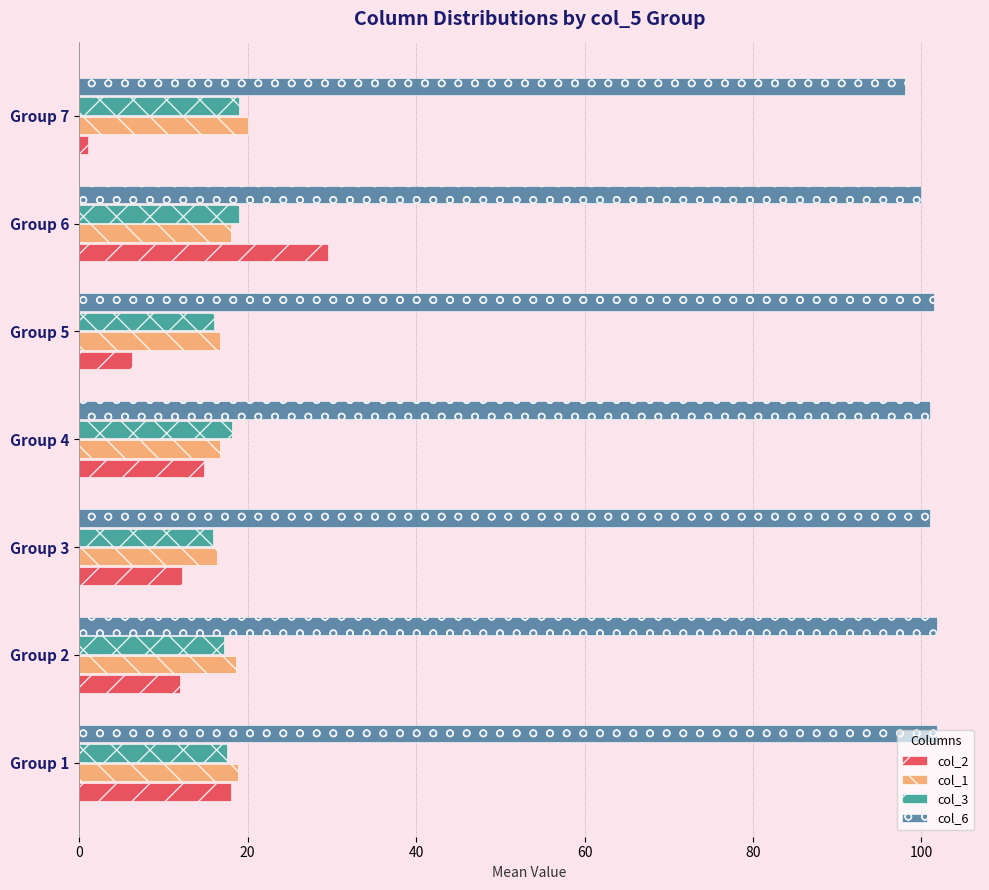

The value of col_1 at Group 7 is 27.4. True or false?

False